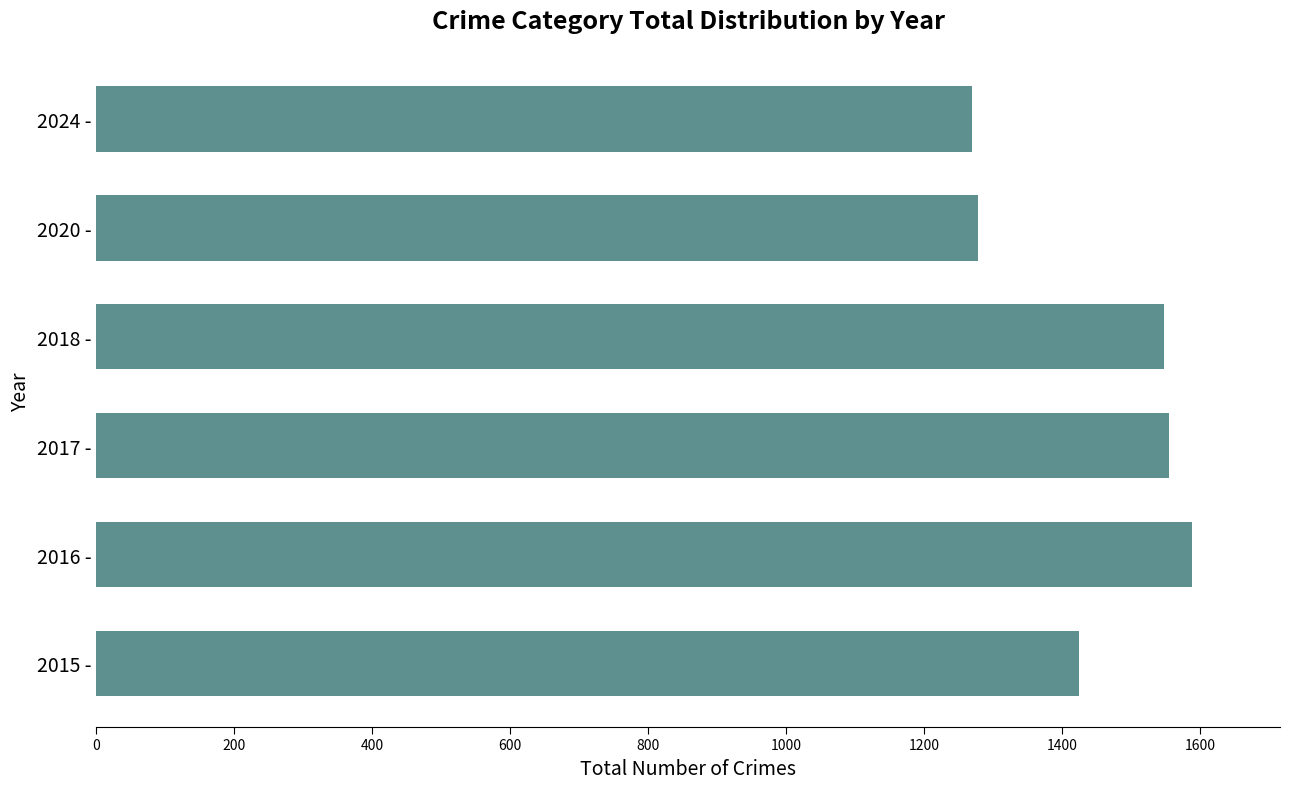

Are the bars horizontal?

Yes